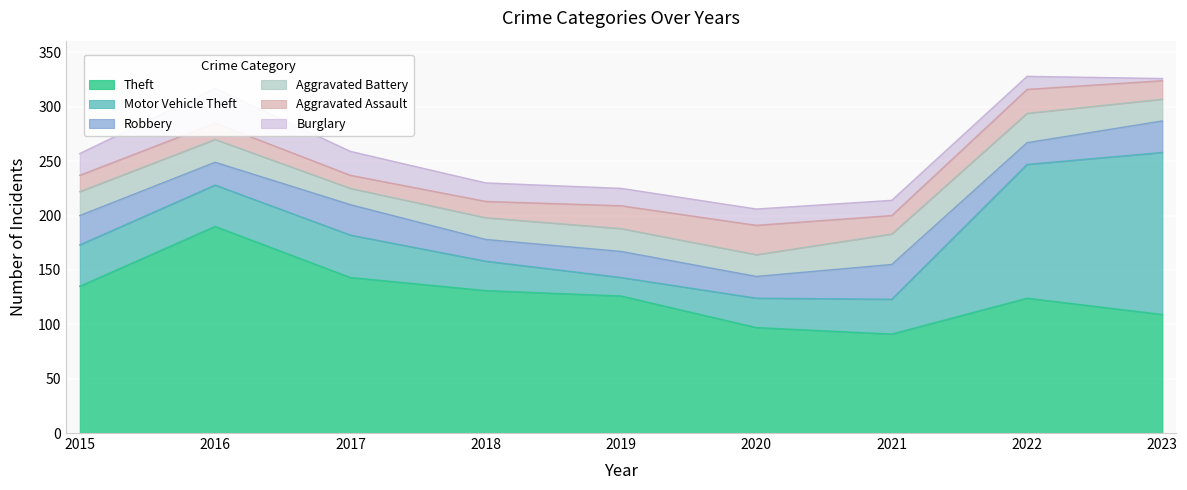

What is the lowest value of the Burglary series?

2